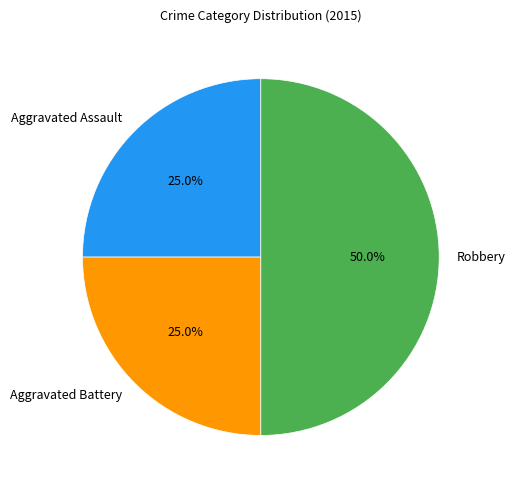

Count the number of slices in the pie.

3